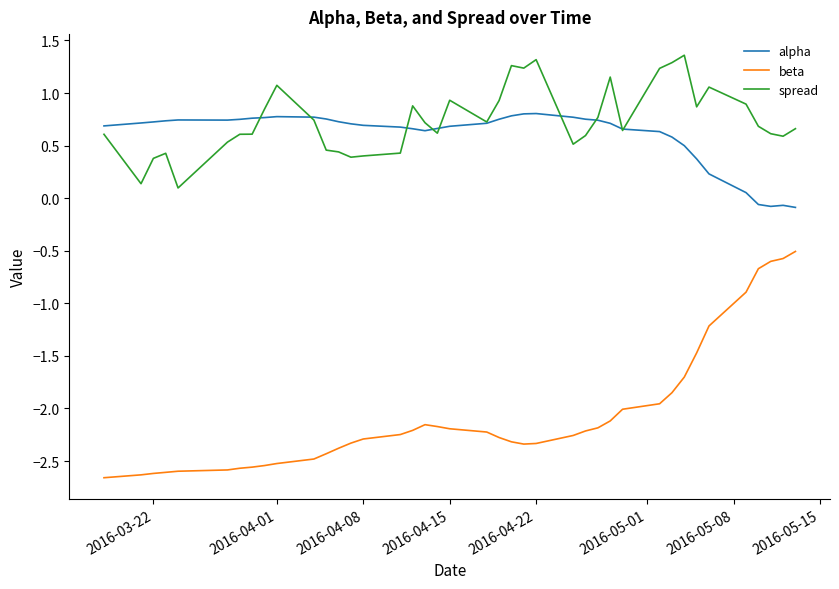

List the series in order of their peak value, lowest first.

beta, alpha, spread